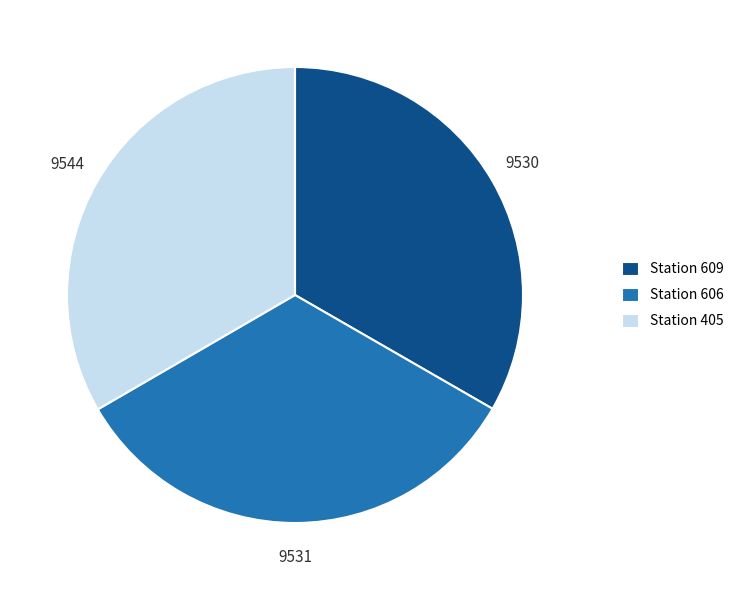

How many segments does this pie chart have?

3